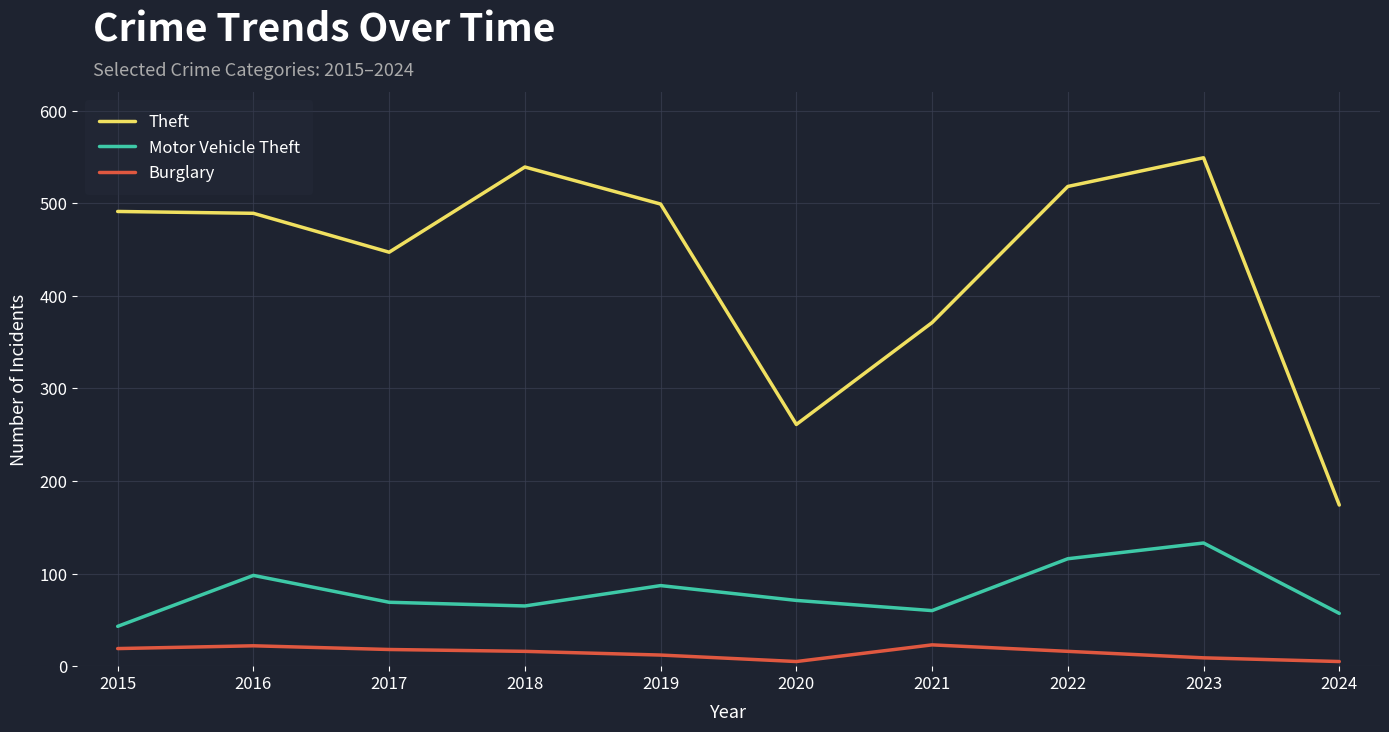

Which series has the largest total across all categories?

Theft